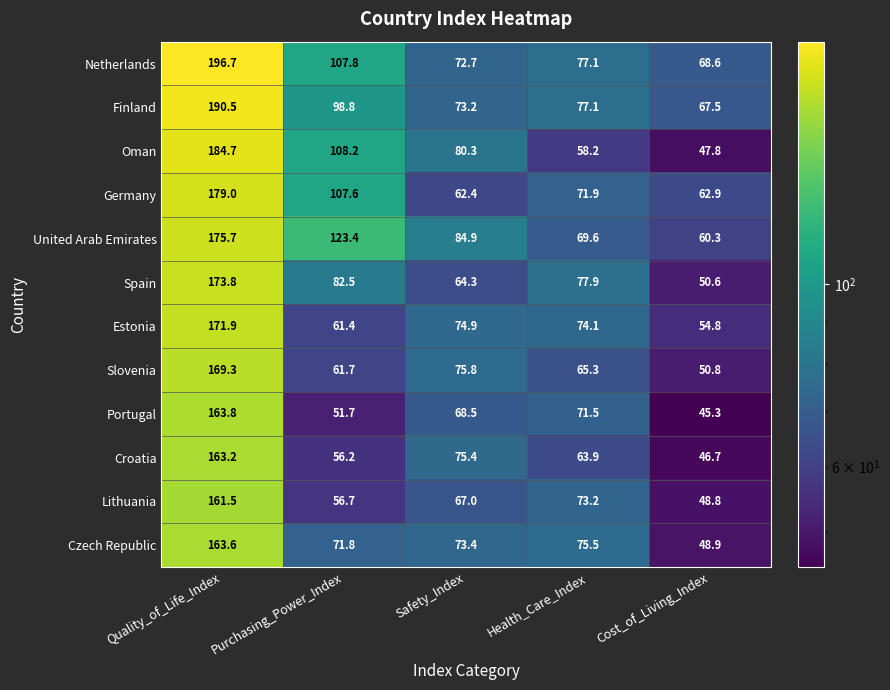

Is it true that Oman equals 74.3 at Cost_of_Living_Index?

False